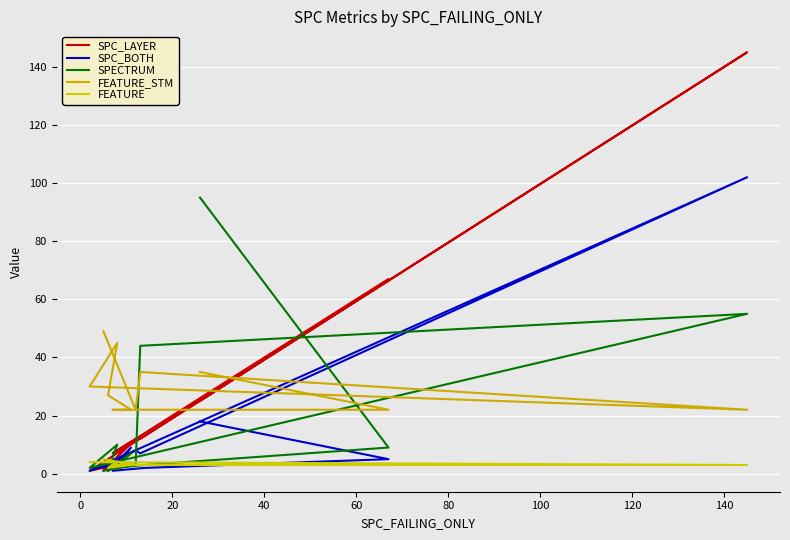

Which series has the widest spread of values?

SPC_LAYER